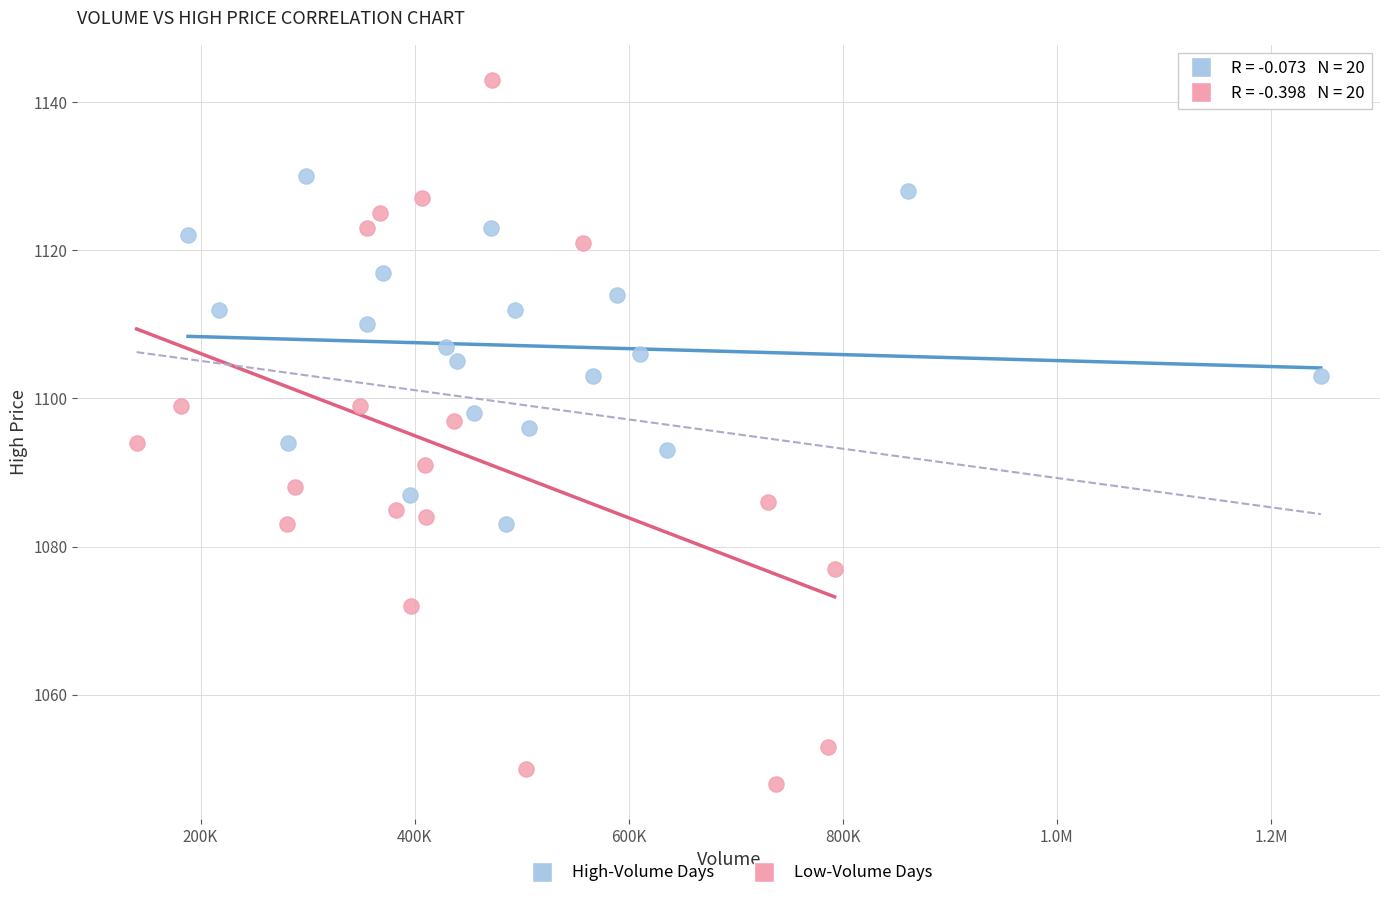

Which series reaches the minimum Y coordinate?

Low-Volume Days